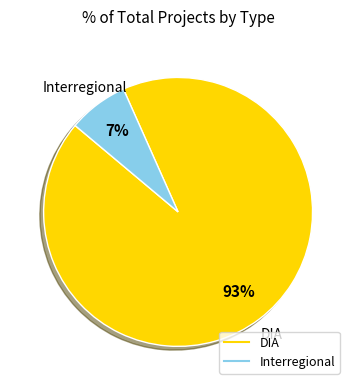

Which category has the biggest portion of the pie?

DIA